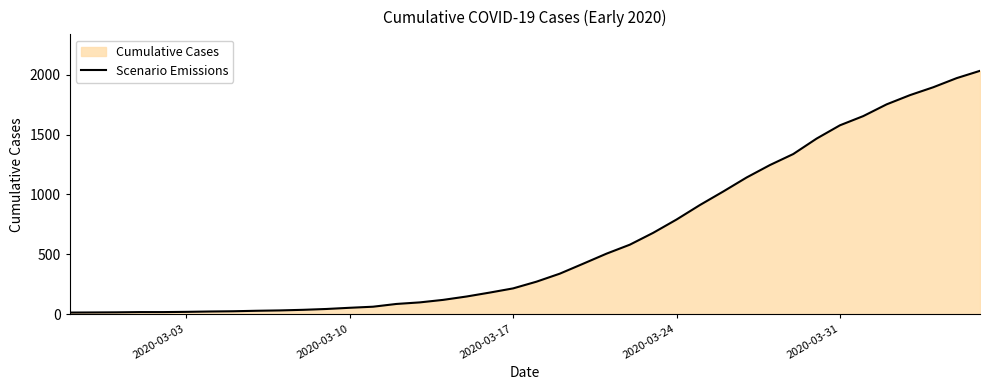

What is the difference between the maximum and minimum values?

2019